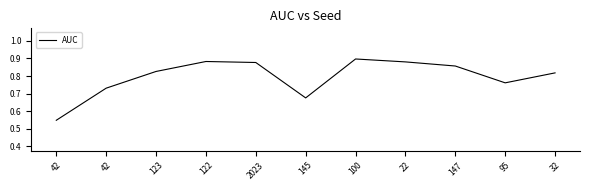

List the labels in order of value, smallest first.

42, 145, 42, 95, 32, 123, 147, 2023, 22, 122, 100